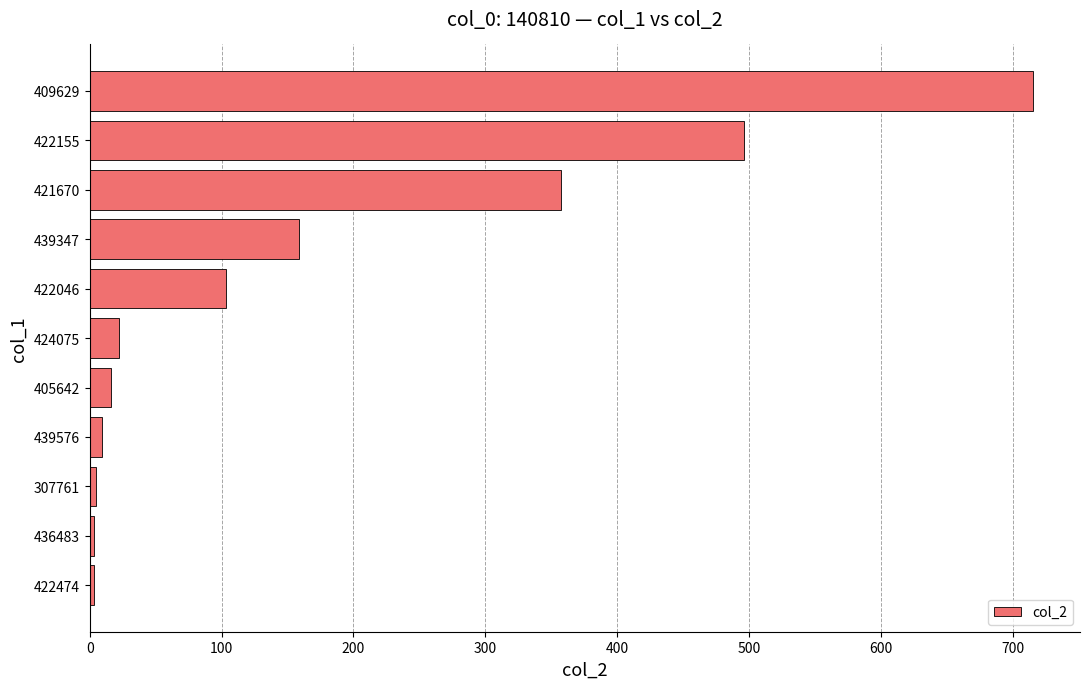

The value at 439347 is 159. True or false?

True